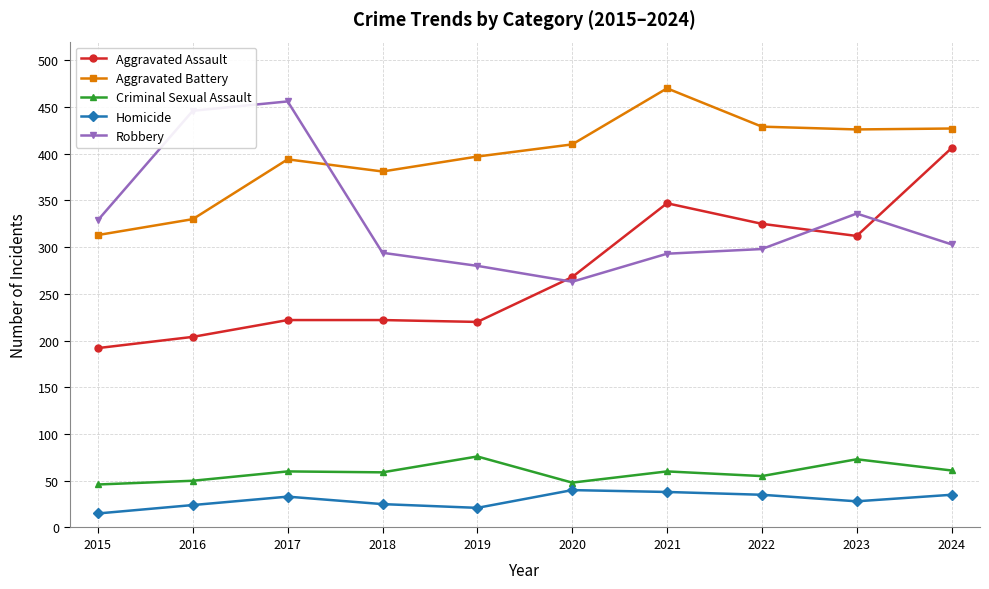

Count the number of data series in this chart.

5